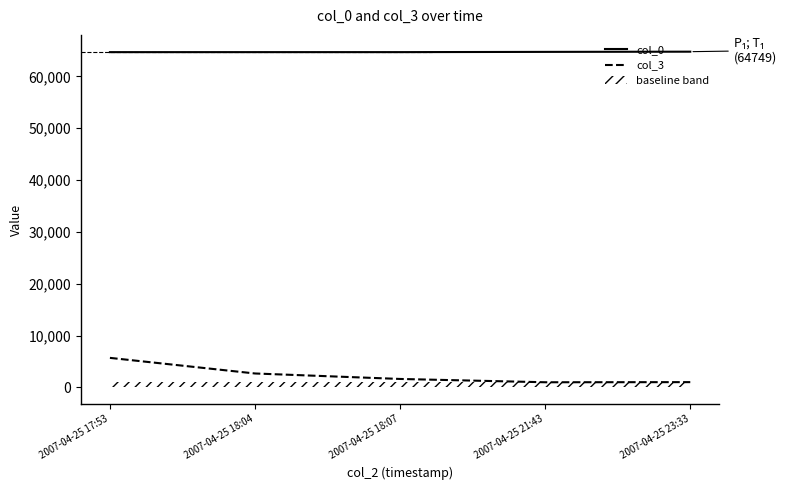

At which label does col_0 first exceed 64662?

2007-04-25 21:43